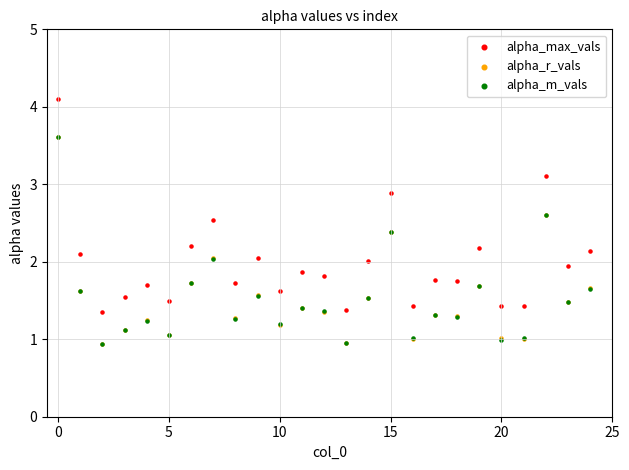

What are all the series names shown in the legend?

alpha_max_vals, alpha_r_vals, alpha_m_vals